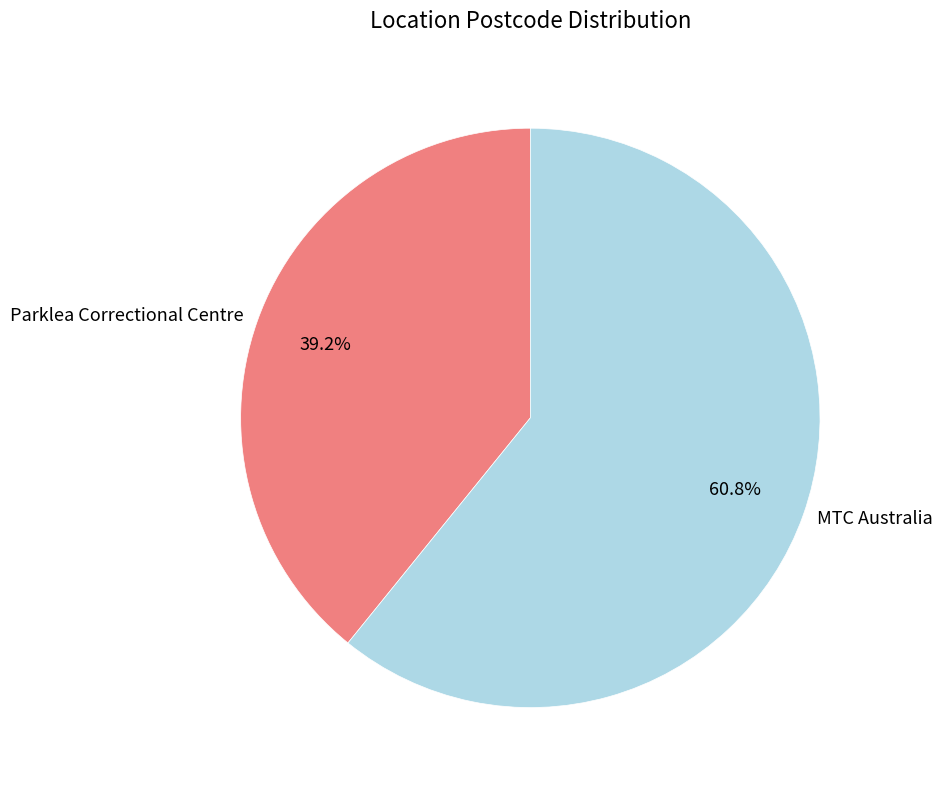

Combined, do MTC Australia and Parklea Correctional Centre account for over 50%?

Yes